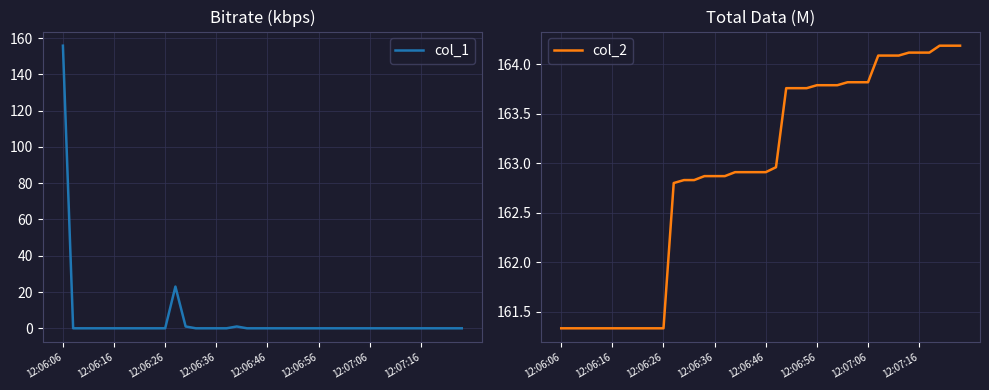

Reading right to left, what are all the values shown in this chart?

col_1: 0.0	0.0	0.0	0.0	0.0	0.0	0.0	0.0	0.0	0.0	0.0	0.0	0.0	0.0	0.0	0.0	0.0	0.0	0.0	0.0	0.0	0.0	1.0	0.0	0.0	0.0	0.0	1.0	23.0	0.0	0.0	0.0	0.0	0.0	0.0	0.0	0.0	0.0	0.0	155.8
col_2: 164.2	164.2	164.2	164.1	164.1	164.1	164.1	164.1	164.1	163.8	163.8	163.8	163.8	163.8	163.8	163.8	163.8	163.8	163.0	162.9	162.9	162.9	162.9	162.9	162.9	162.9	162.8	162.8	162.8	161.3	161.3	161.3	161.3	161.3	161.3	161.3	161.3	161.3	161.3	161.3